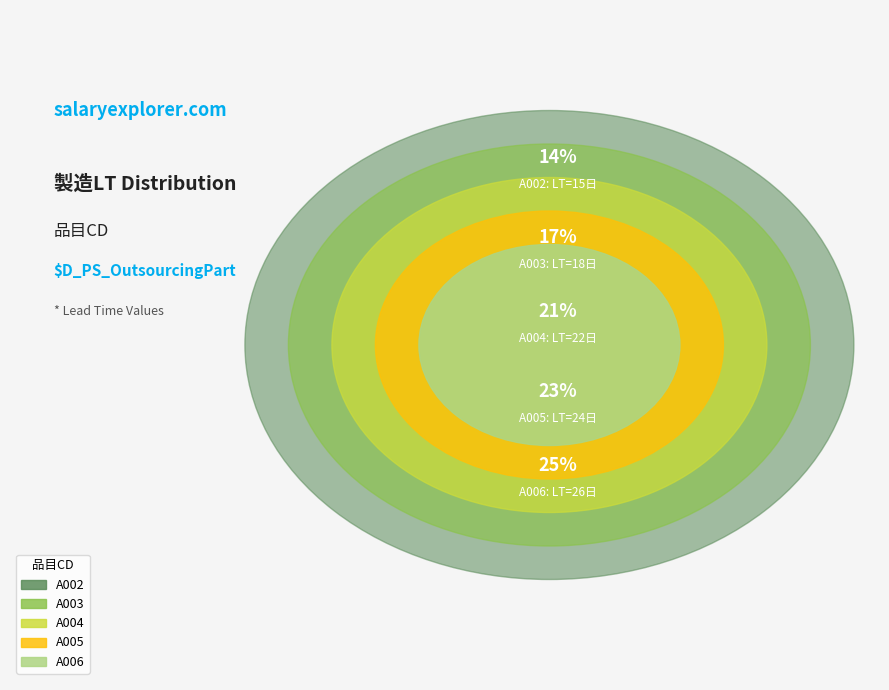

Which slice is the largest?

A006